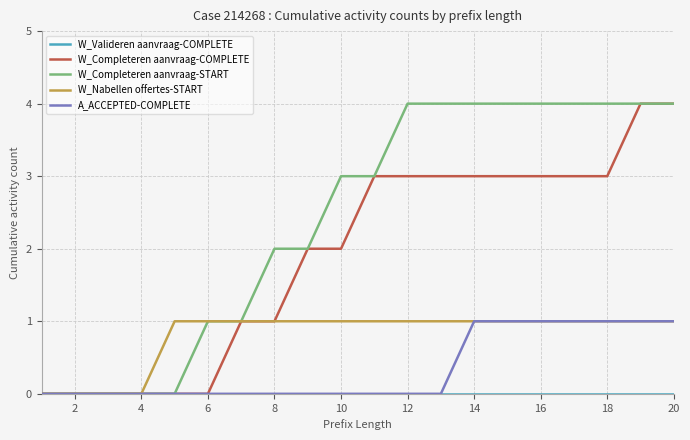

True or false: W_Valideren aanvraag-COMPLETE and W_Completeren aanvraag-COMPLETE intersect in this chart.

False